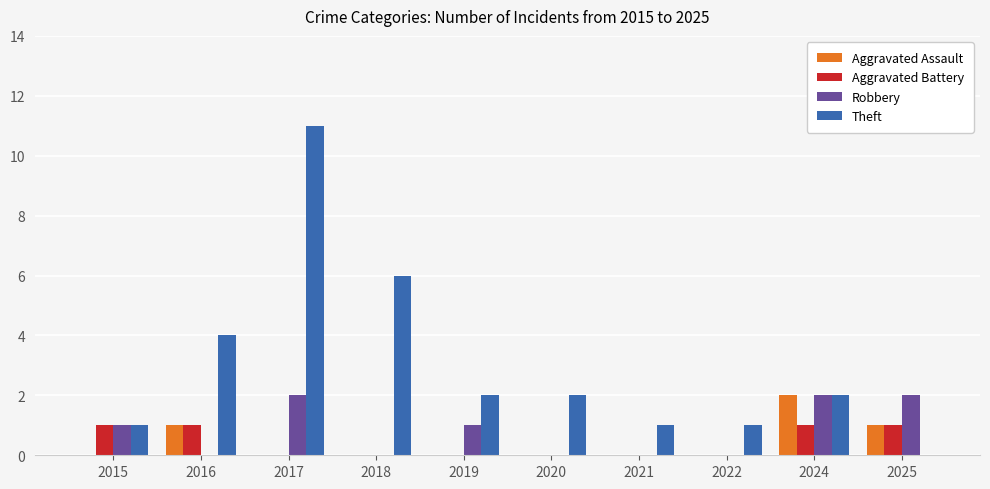

Between 2024 and 2025, which series saw the biggest shift?

Theft